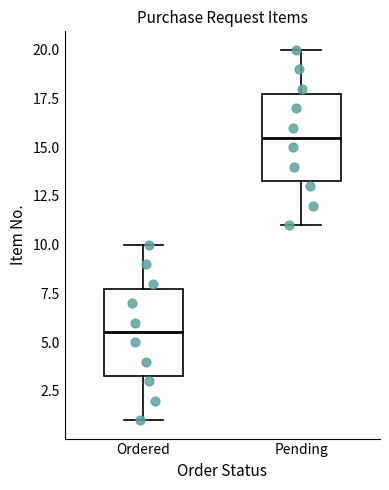

Reading left to right, transcribe this box plot: for each box, give where its median line is, the range the box spans, and where its two whiskers end, as read against the y-axis. The values are not printed on the chart, so give them approximately, as read against the axis.

Ordered: median 5.5, box 3.5 to 8.0, whiskers 1.0 to 10.0
Pending: median 15.5, box 13.5 to 18.0, whiskers 11.0 to 20.0